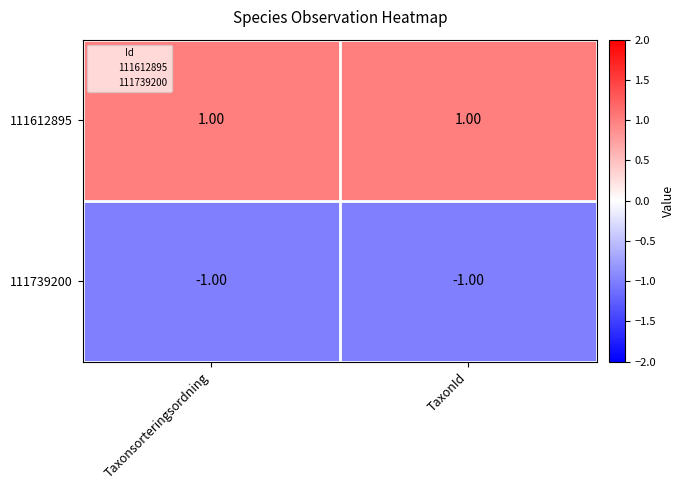

List the series in order of their peak value, highest first.

111612895, 111739200